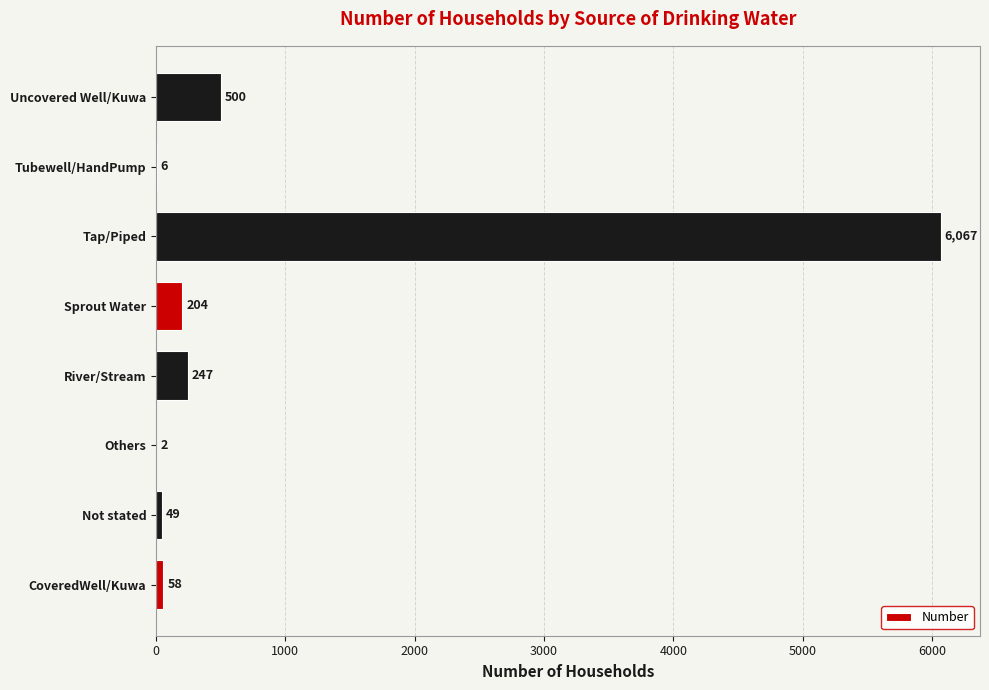

How many categories are shown in the chart?

8